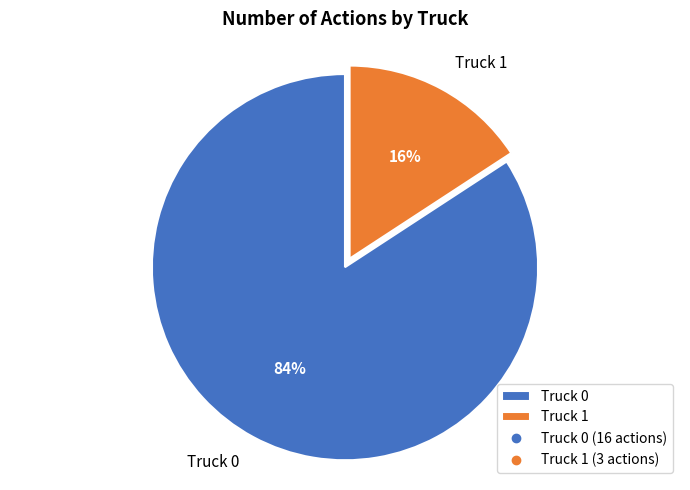

Which slice is the largest?

Truck 0